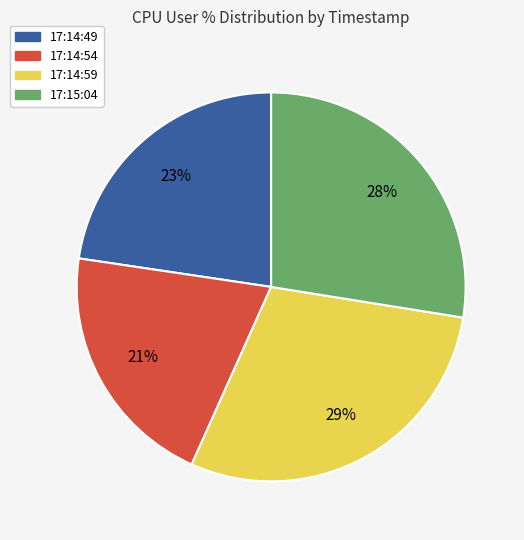

To the nearest percent, what is the average slice percentage?

25%